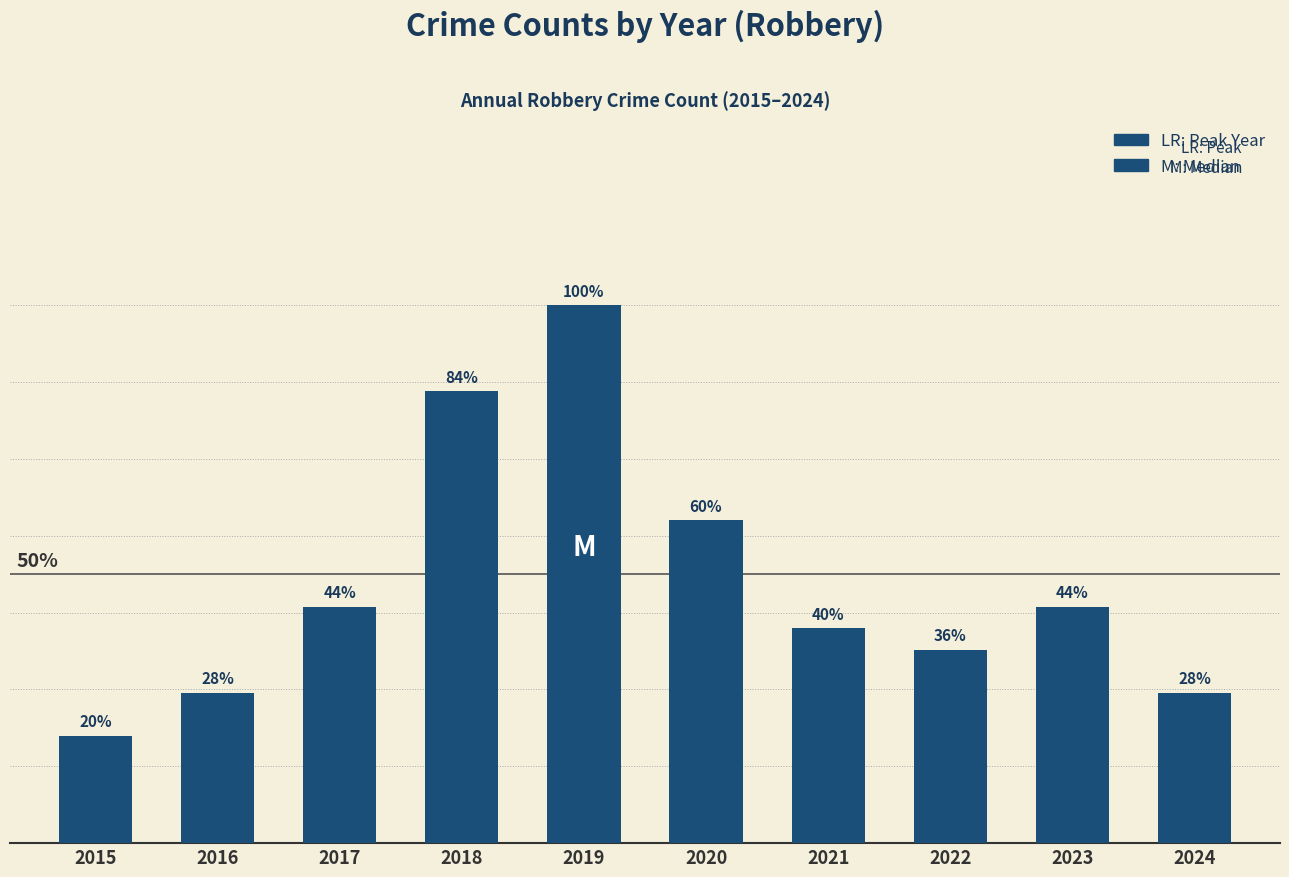

What is the change in value from 2016 to 2017?

+4